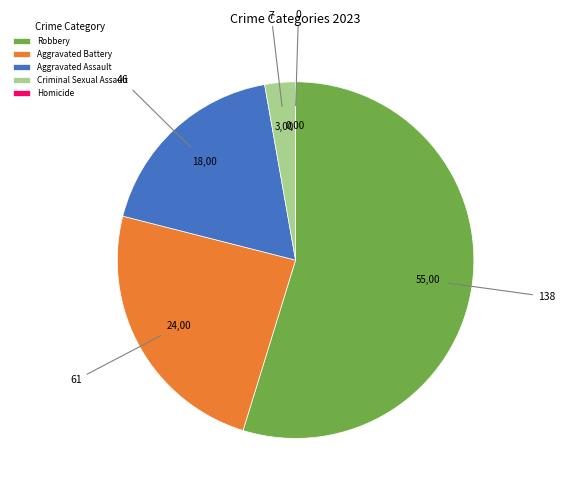

Which category has the biggest portion of the pie?

Robbery